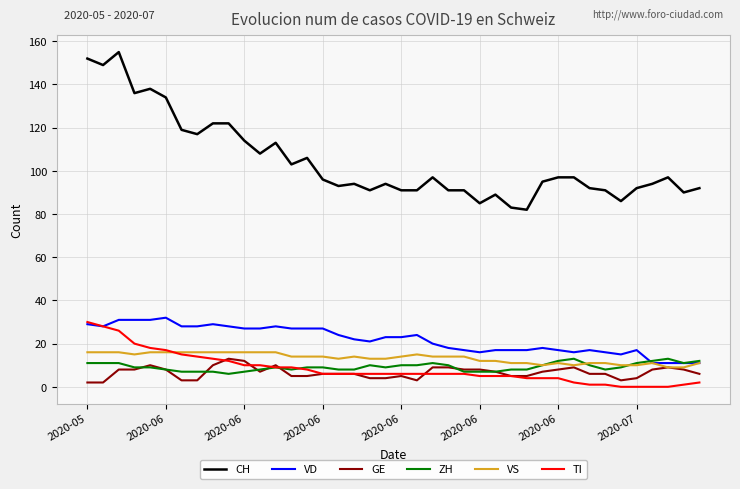

What is the minimum value for VD?

11